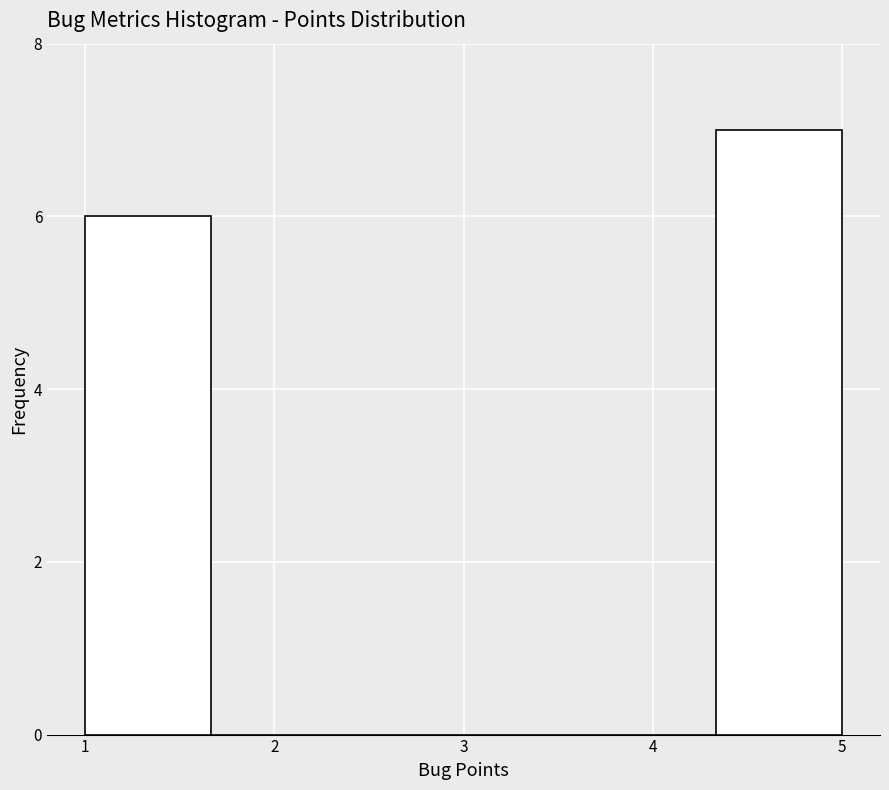

Reading left to right, transcribe this chart: for each bar, give the range it covers on the x-axis and its height. Neither the bar edges nor the heights are printed on the chart, so give them approximately, as read against the axes.

1.0 to 1.7: 6
1.7 to 2.3: 0
2.3 to 3.0: 0
3.0 to 3.7: 0
3.7 to 4.3: 0
4.3 to 5.0: 7